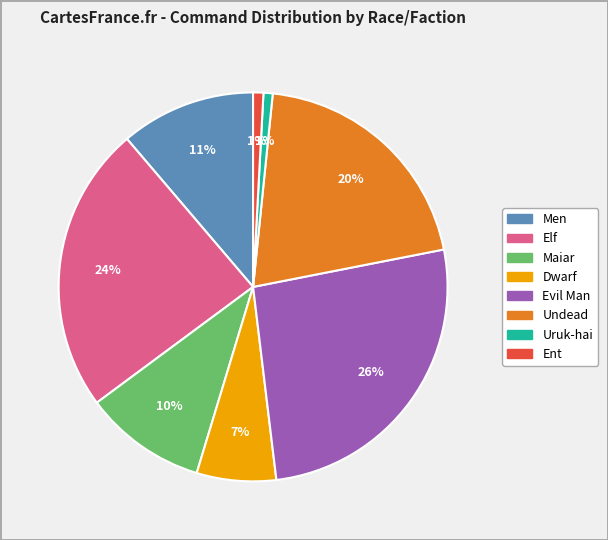

Which slice is the largest?

Evil Man